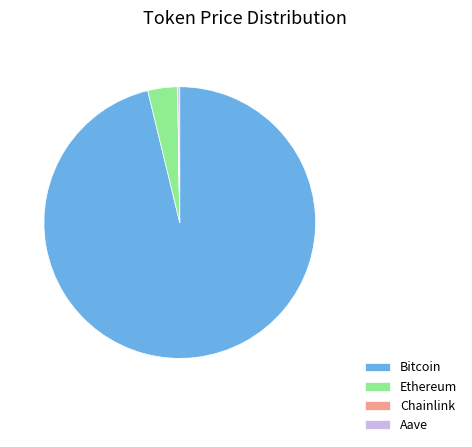

Is Ethereum the majority of the pie?

No